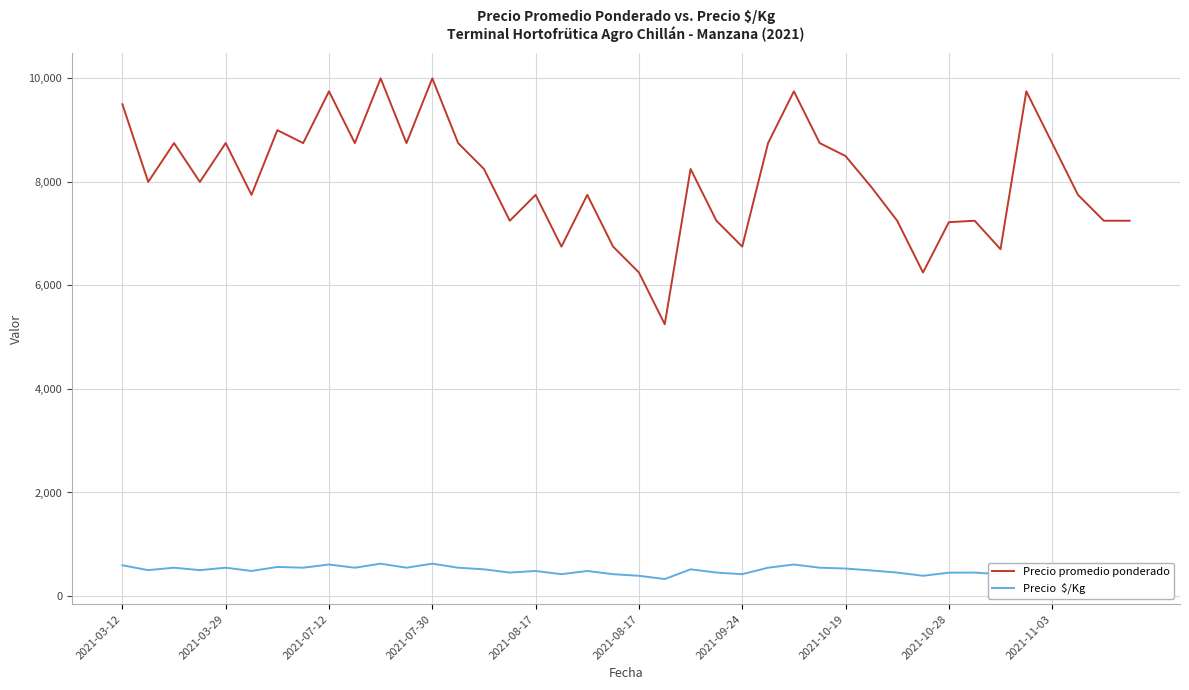

What is the minimum value shown in the chart?

328